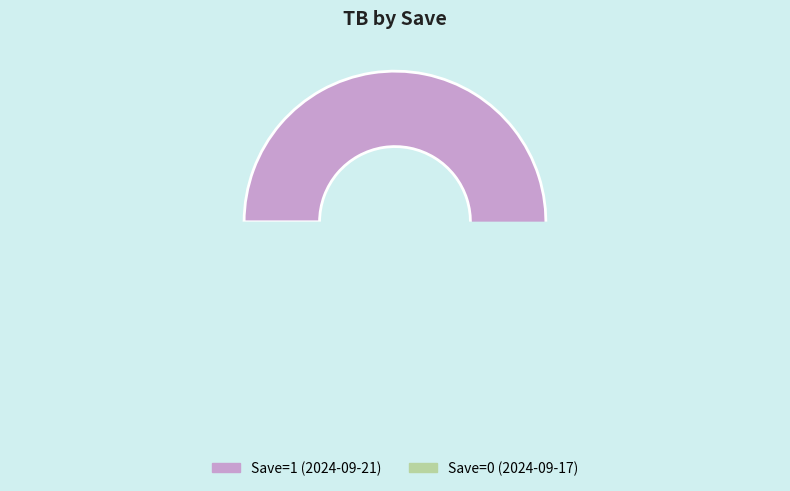

Which slice is the smallest?

Save=0 (2024-09-17)